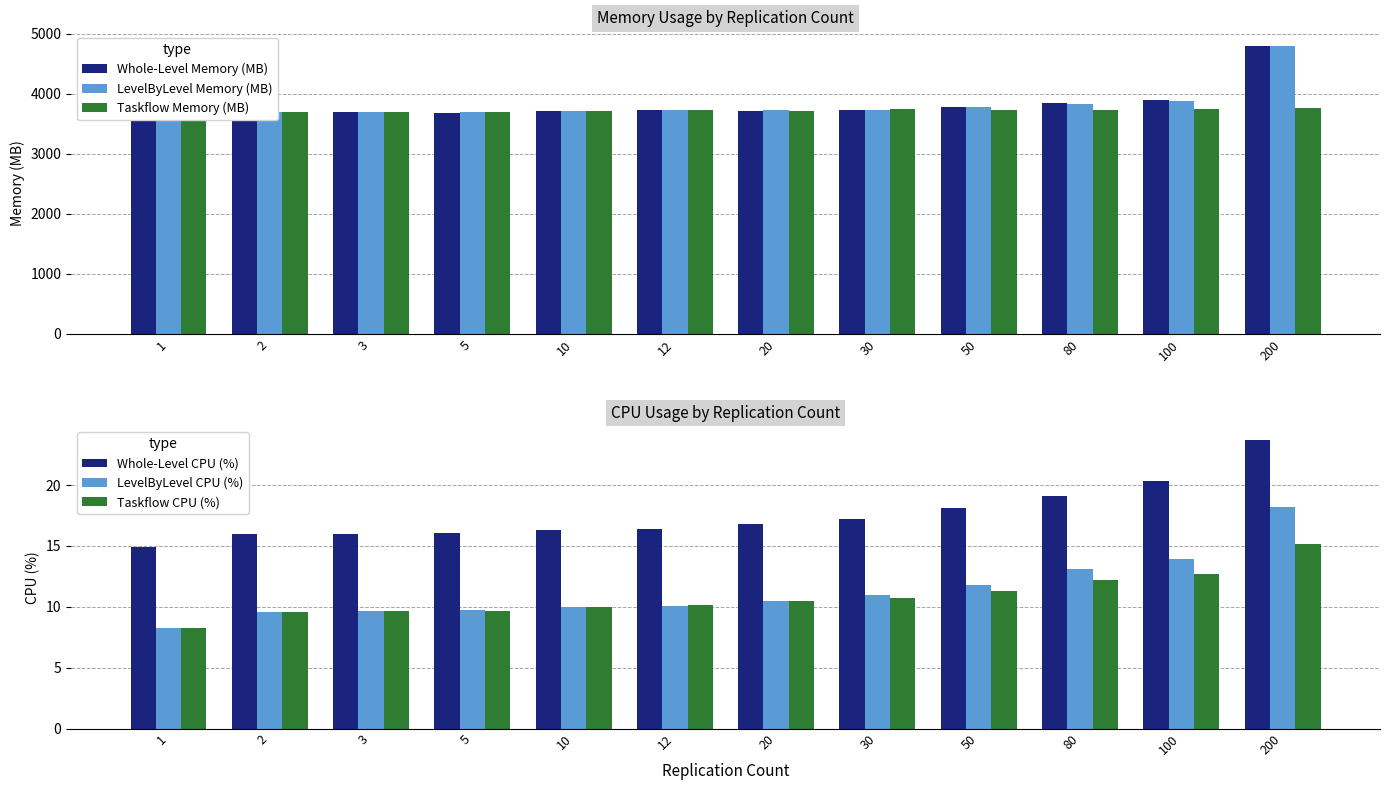

List the series in order of their peak value, lowest first.

Taskflow CPU (%), LevelByLevel CPU (%), Whole-Level CPU (%), Taskflow Memory (MB), LevelByLevel Memory (MB), Whole-Level Memory (MB)